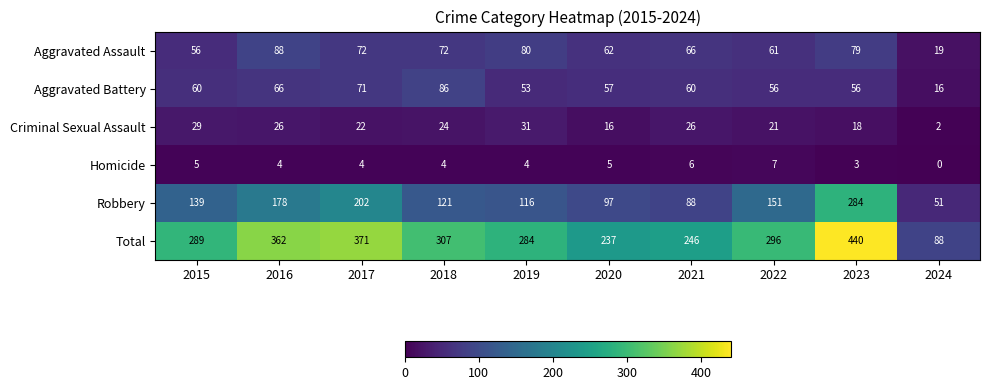

What is the approximate value of Robbery at 2017, to the nearest 10?

200